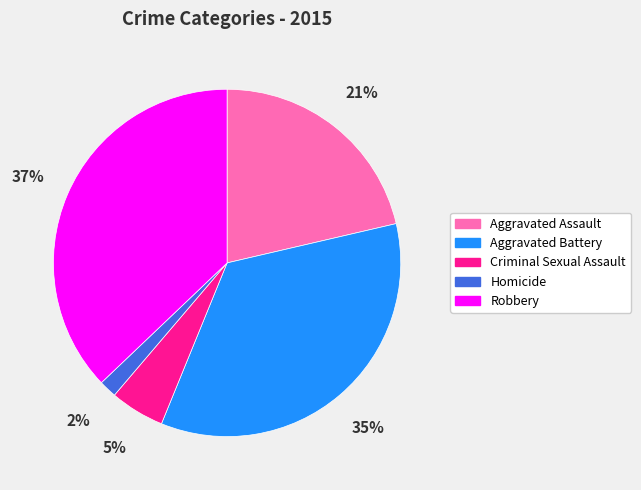

What is the smallest slice in the pie chart?

Homicide